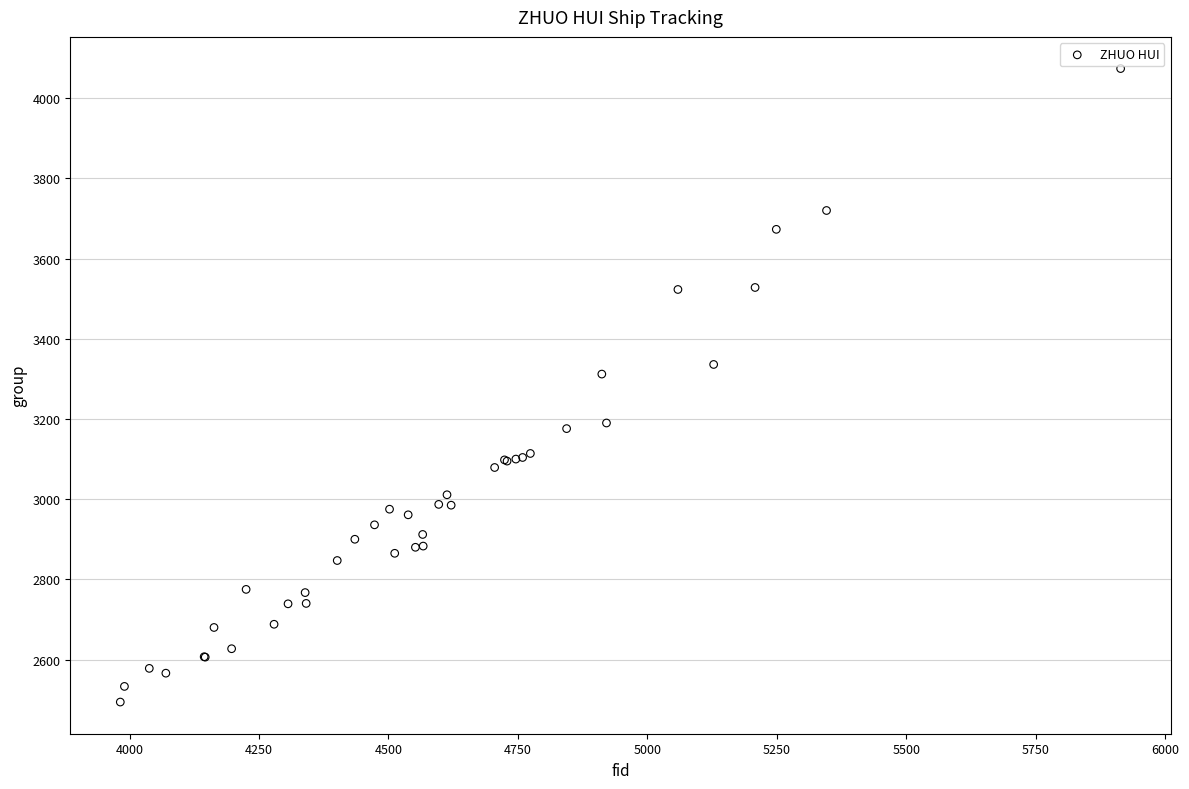

What Y value in the scatter plot is closest to 3284?

3312